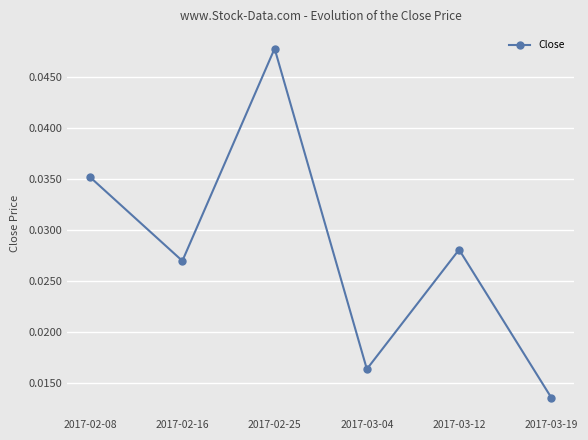

Rank the categories by value from highest to lowest.

2017-02-25, 2017-02-08, 2017-03-12, 2017-02-16, 2017-03-04, 2017-03-19